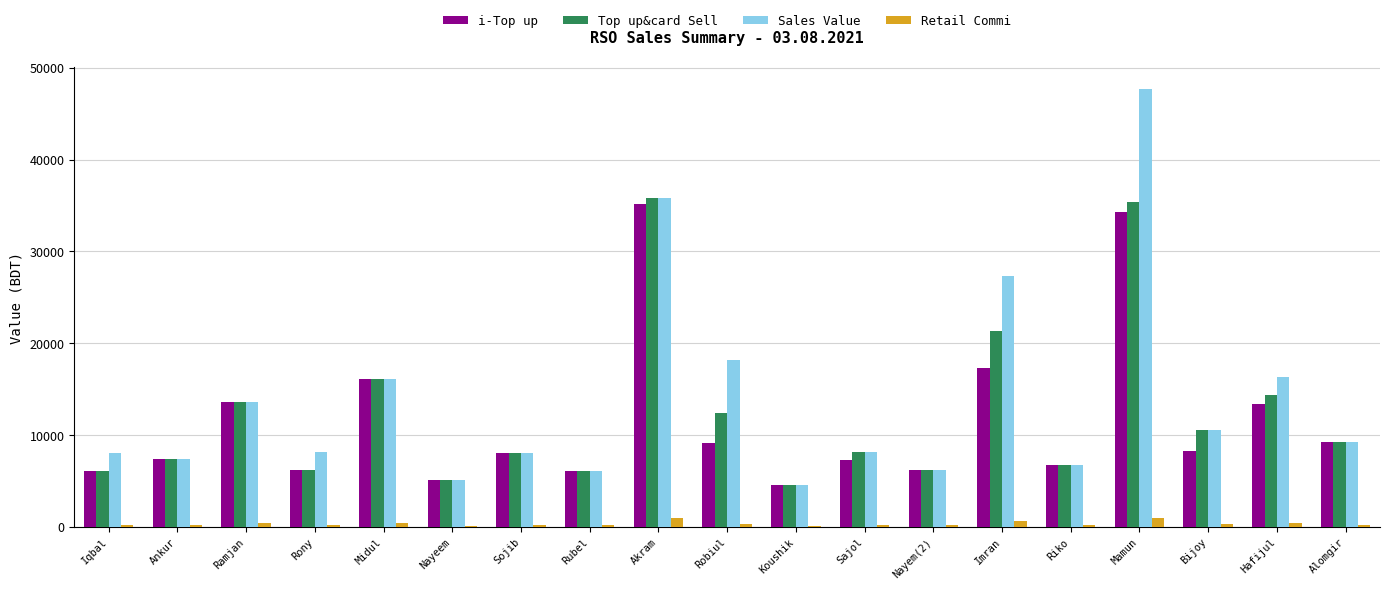

At which label does Sales Value first exceed 8181?

Ramjan